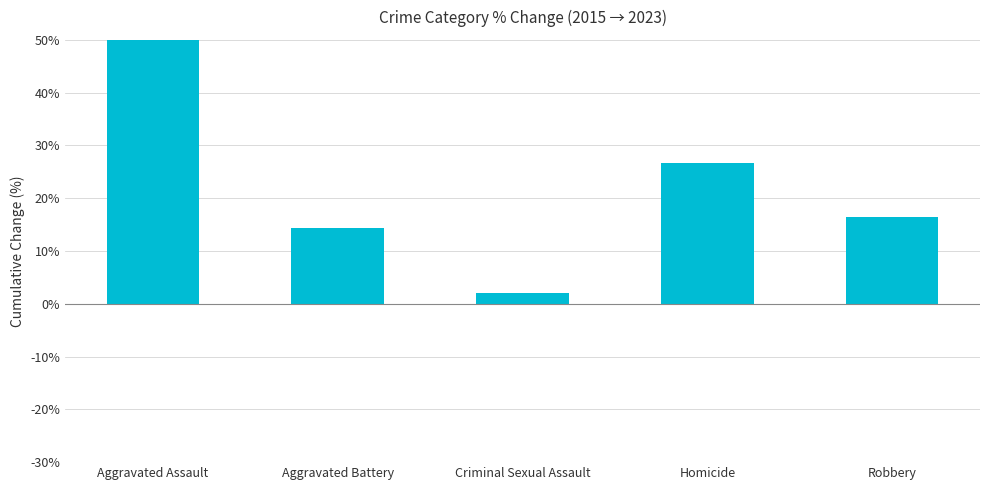

The value at Homicide is 41.6. True or false?

False